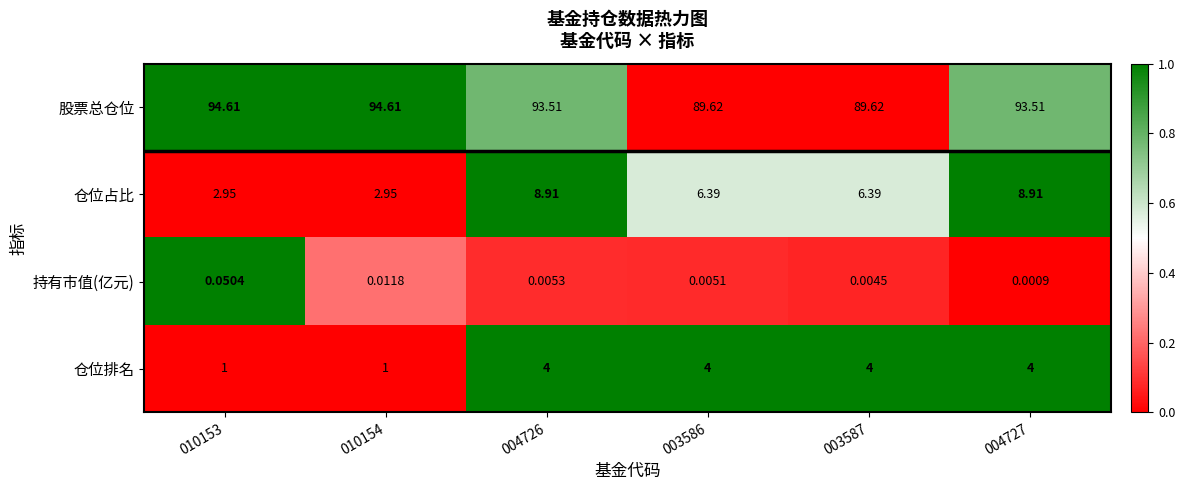

Between 010154 and 003586, which series saw the biggest shift?

股票总仓位